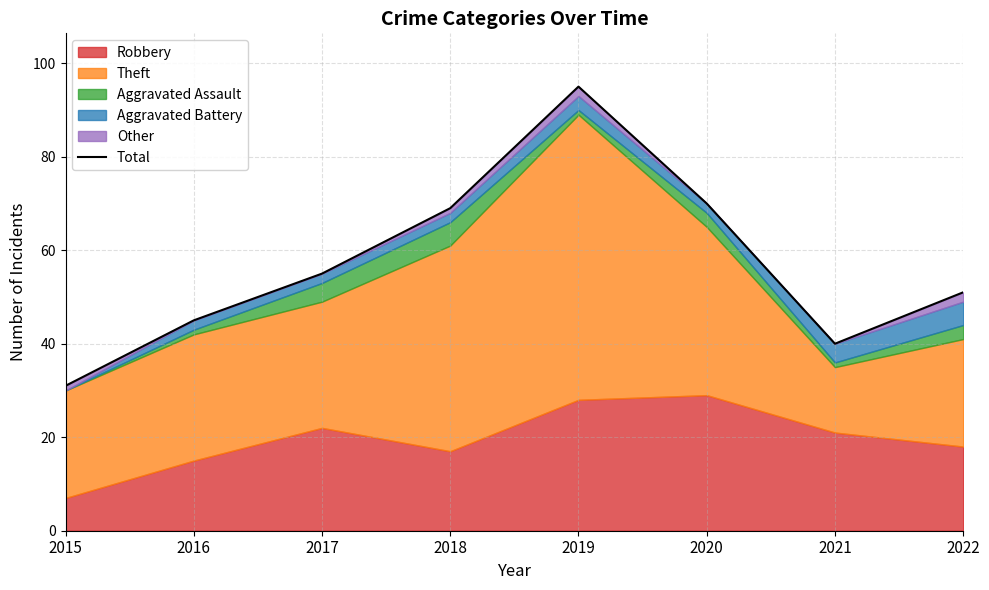

Which category has the highest value across all series?

2019